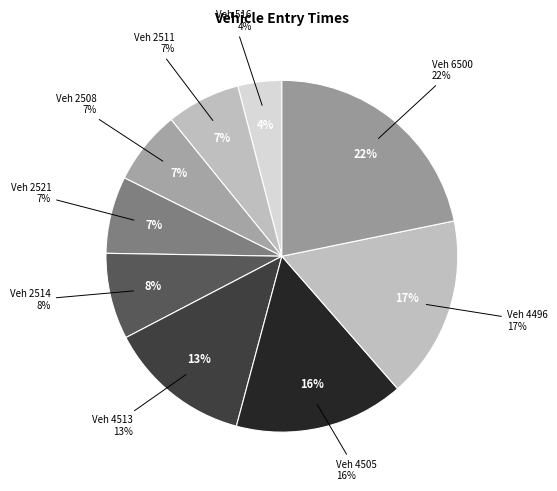

To the nearest percent, what is the difference between the 2508 and 2514 slice percentages?

1%